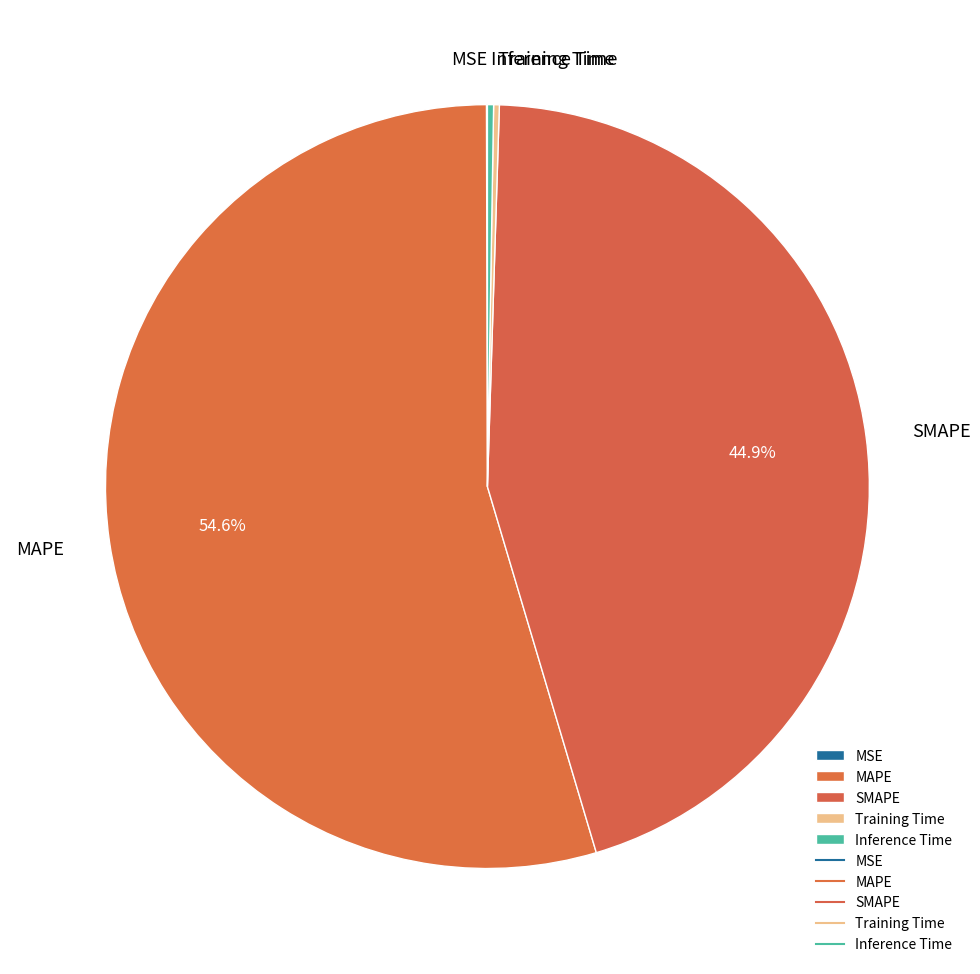

Does any single category account for the majority?

Yes